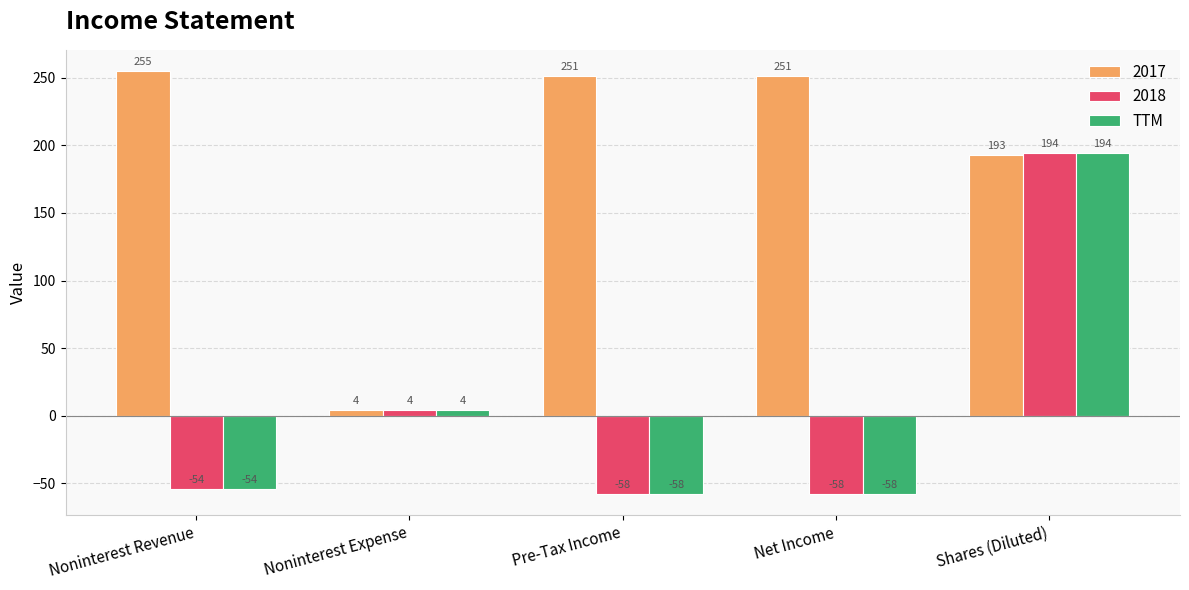

What is the difference between the 2018 values at Noninterest Expense and Pre-Tax Income?

62